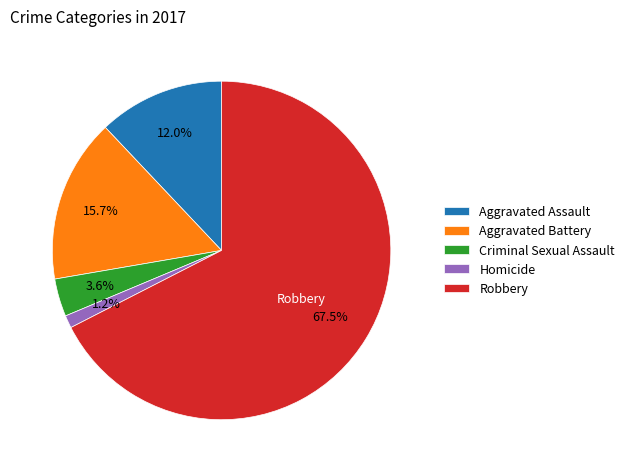

How many segments does this pie chart have?

5